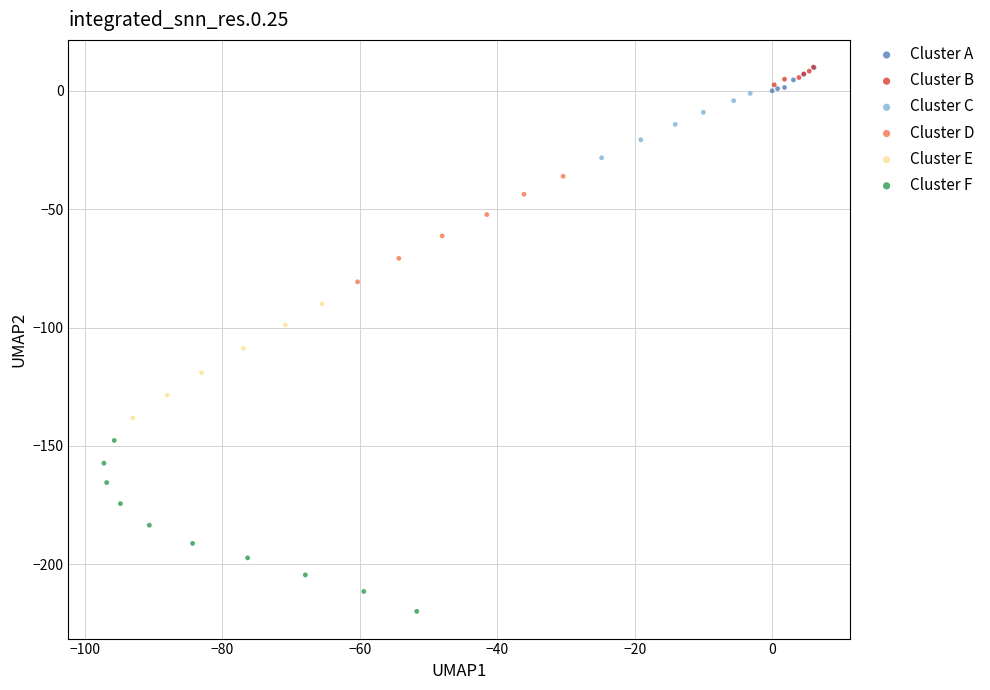

Which series has the widest spread of Y values?

Cluster F